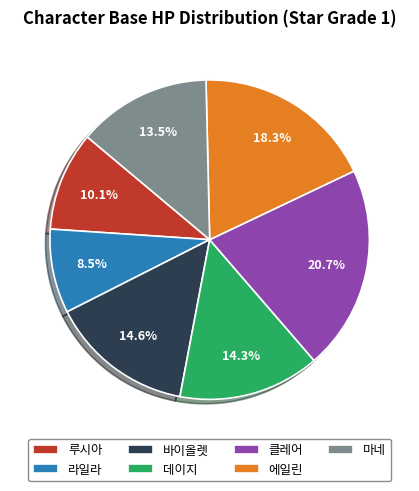

To the nearest percent, what percentage of the pie is 루시아?

10%